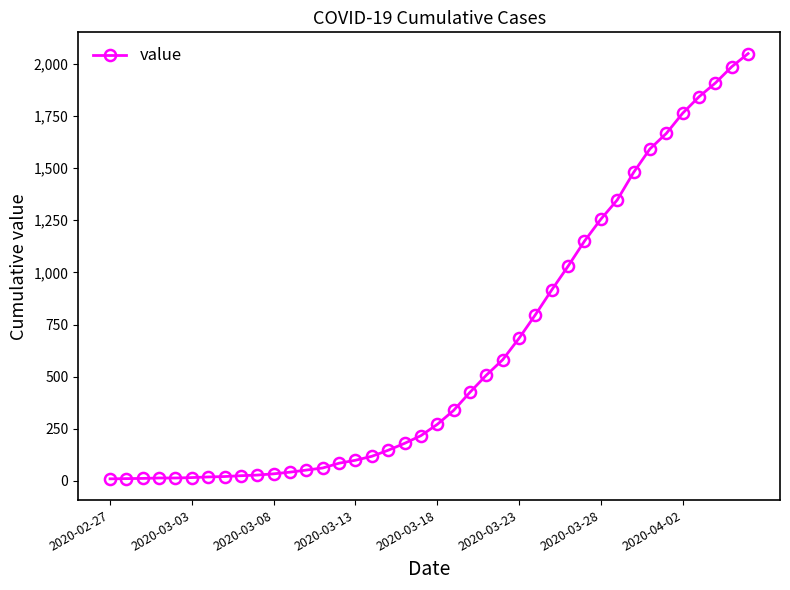

What is the sum of all values?

24792